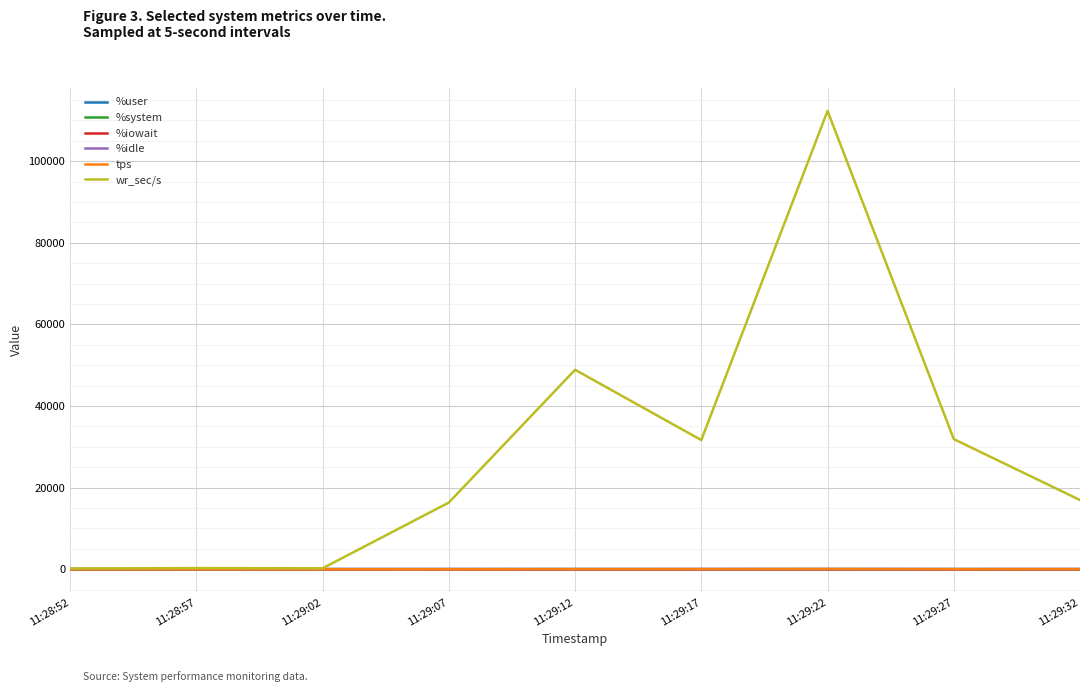

At which category is the sum across all series the highest?

11:29:22